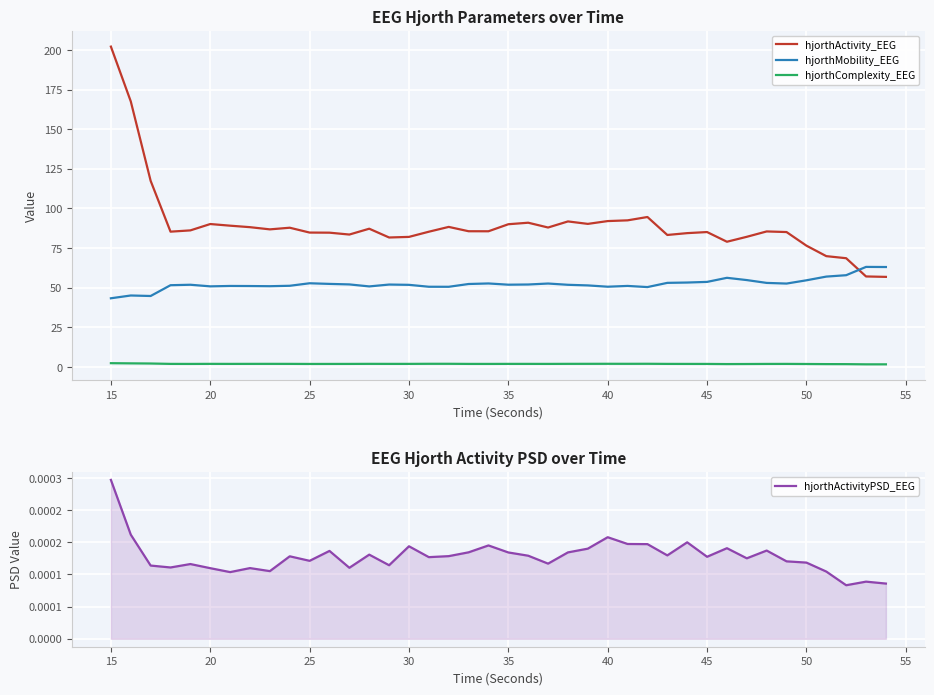

True or false: hjorthComplexity_EEG and hjorthMobility_EEG cross at least once.

False